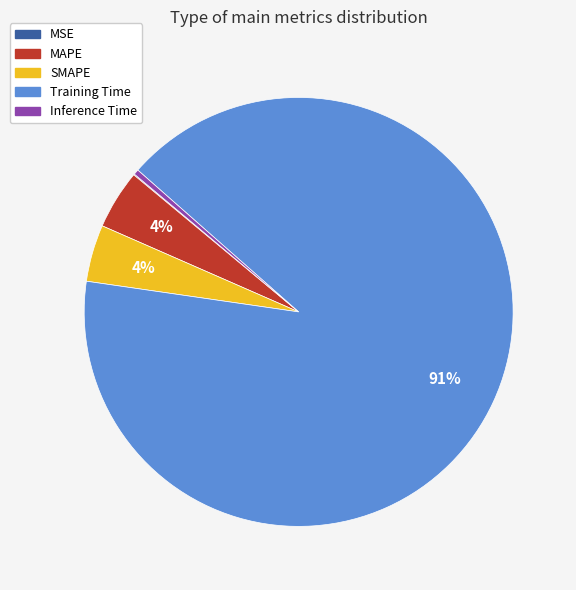

True or false: Training Time accounts for 82% of the total.

False